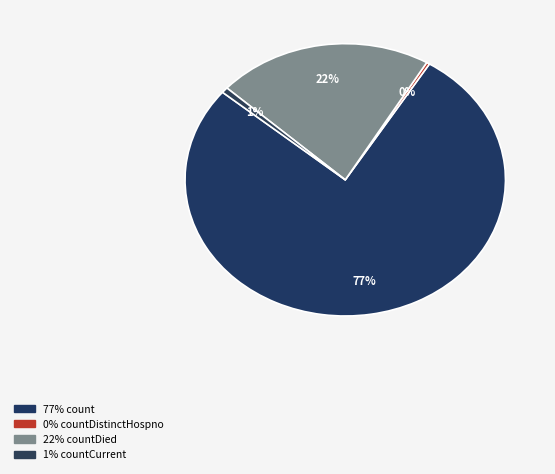

How many slices are in this pie chart?

4